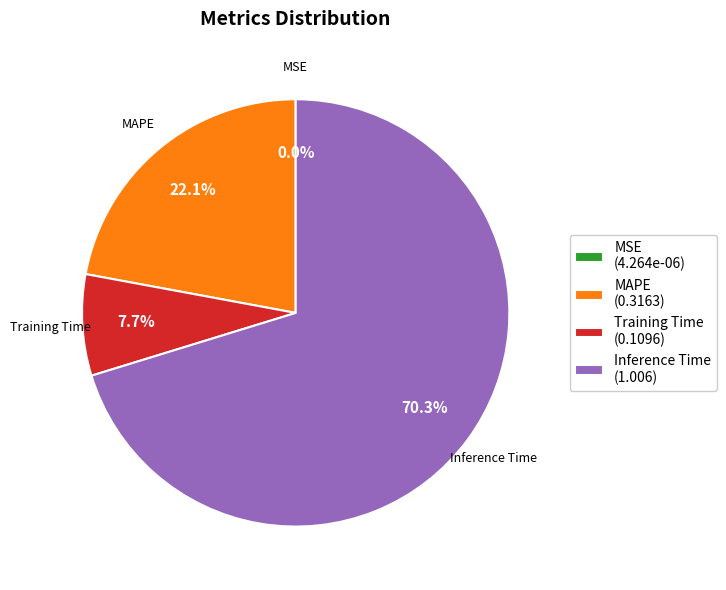

True or false: Training Time accounts for 13% of the total.

False